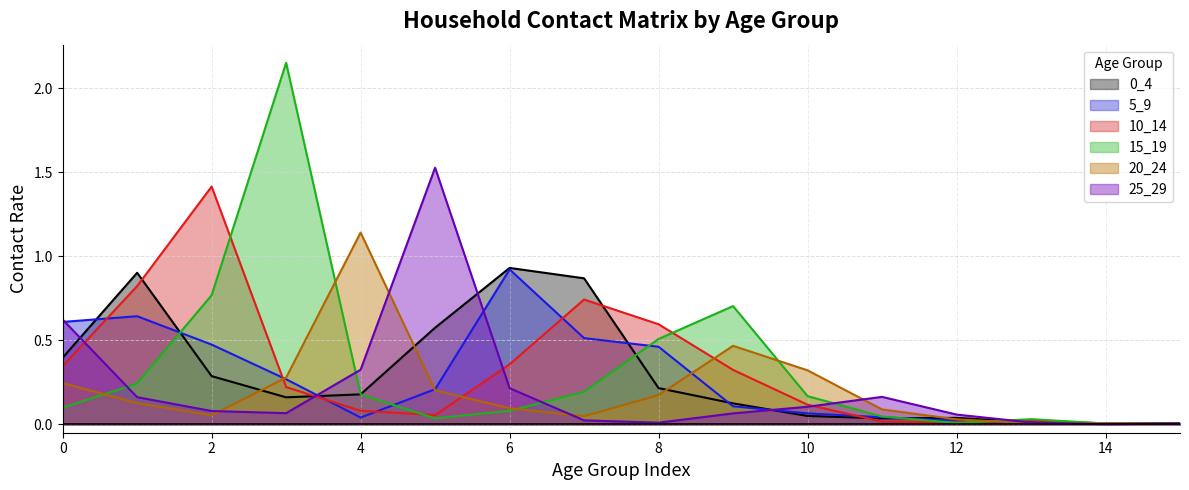

Which series changed the most between 7 and 15?

0_4